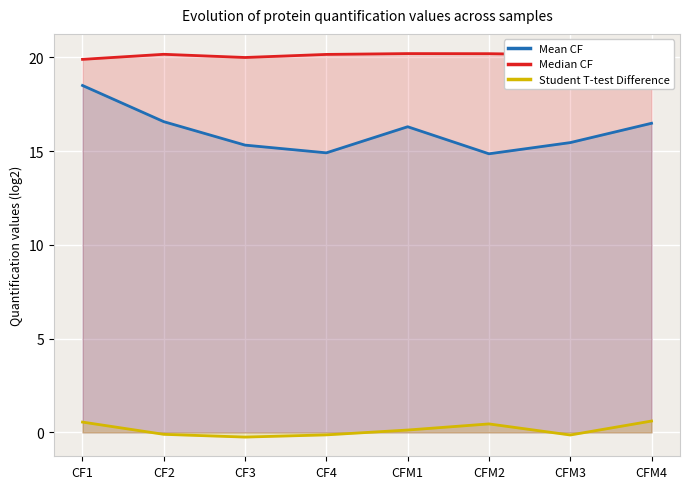

What is the difference between the maximum and minimum values in the Student T-test Difference series?

0.9